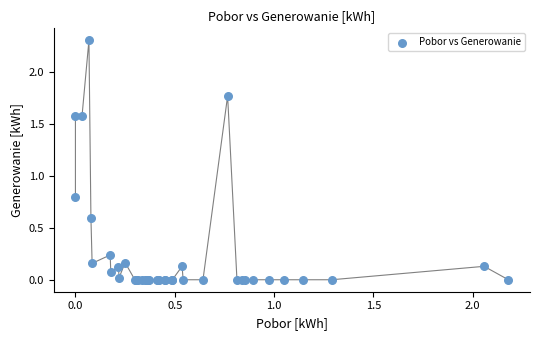

What Y value in the scatter plot is closest to 1?

0.8